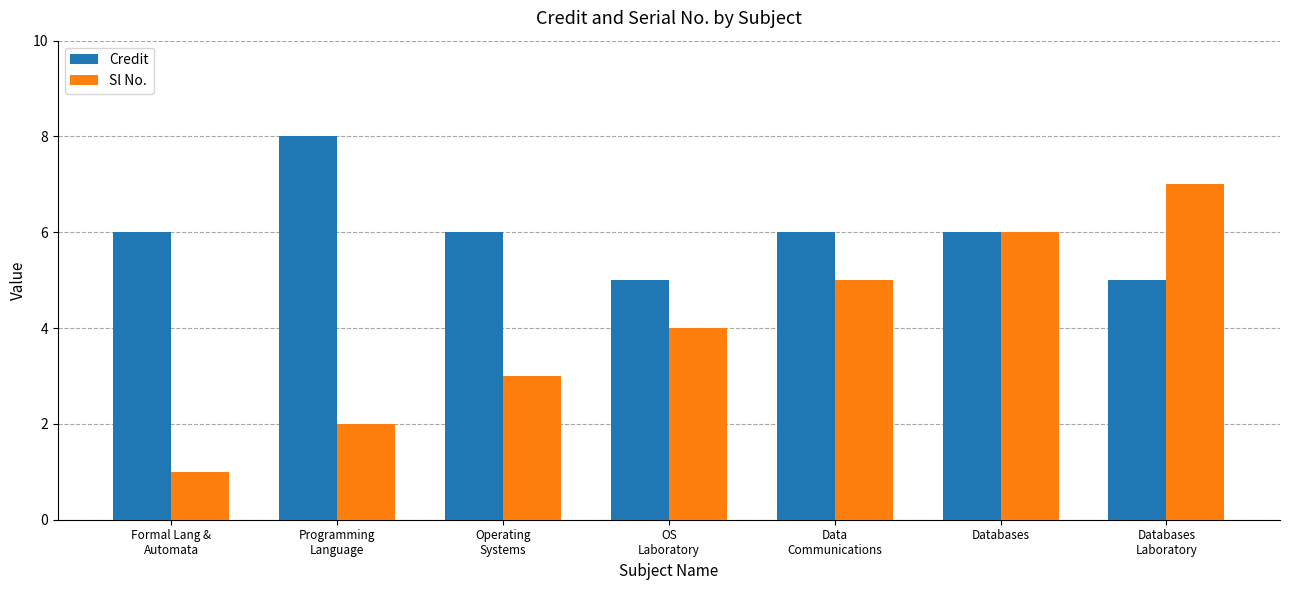

What is the approximate value of Credit at Databases
Laboratory?

5